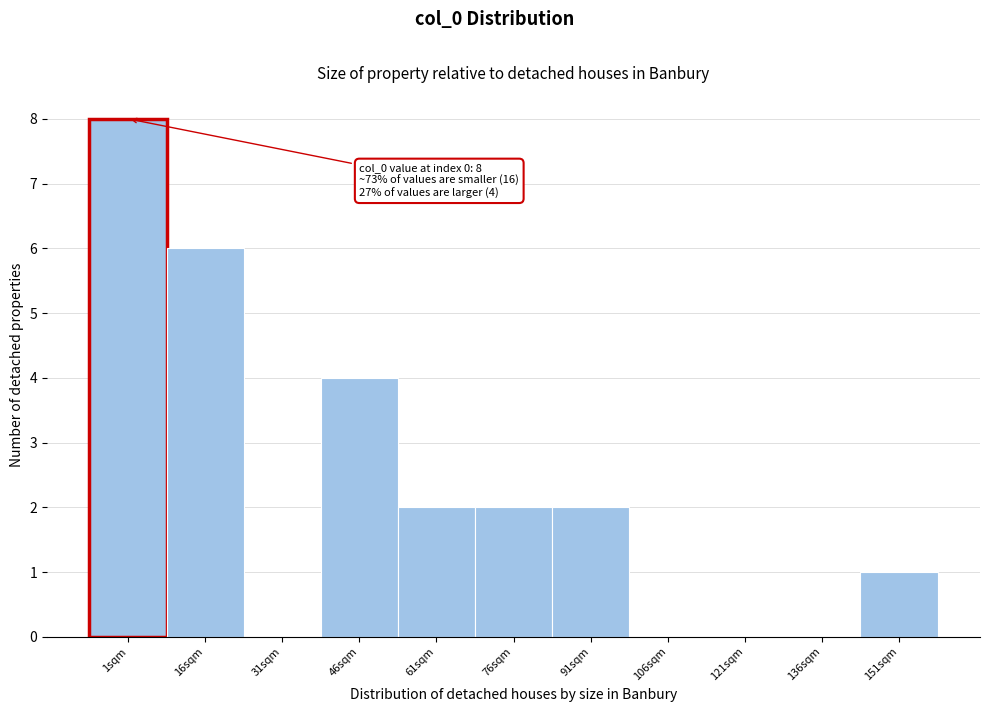

Reading right to left, what are all the values shown in this chart?

151sqm=1	136sqm=0	121sqm=0	106sqm=0	91sqm=2	76sqm=2	61sqm=2	46sqm=4	31sqm=0	16sqm=6	1sqm=8